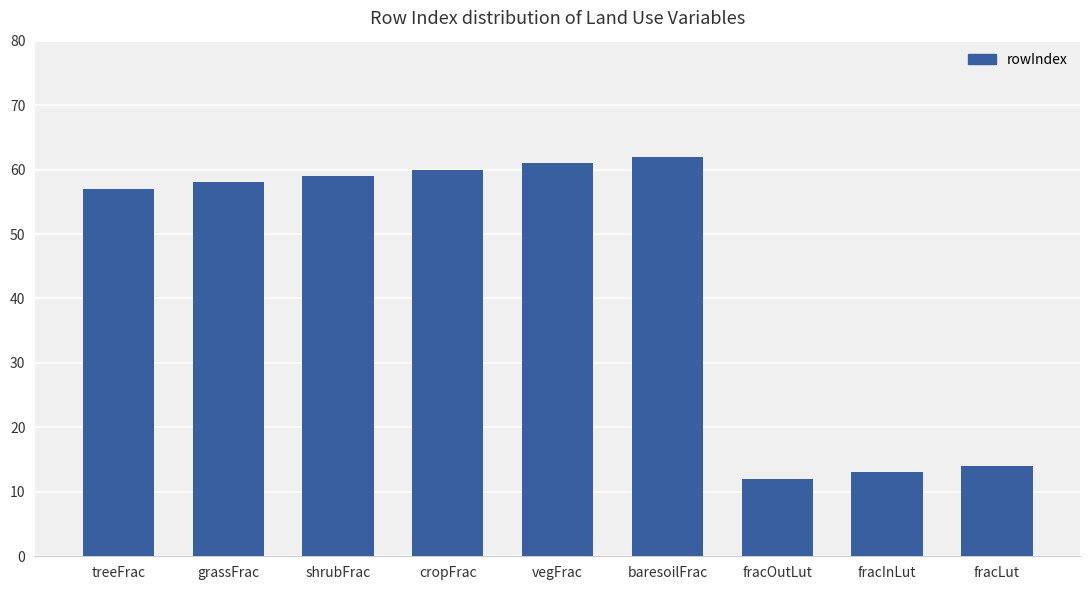

Reading right to left, extract all data points from this chart.

fracLut=14	fracInLut=13	fracOutLut=12	baresoilFrac=62	vegFrac=61	cropFrac=60	shrubFrac=59	grassFrac=58	treeFrac=57